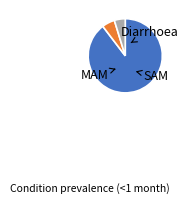

Is there any slice that represents more than half of the pie?

Yes